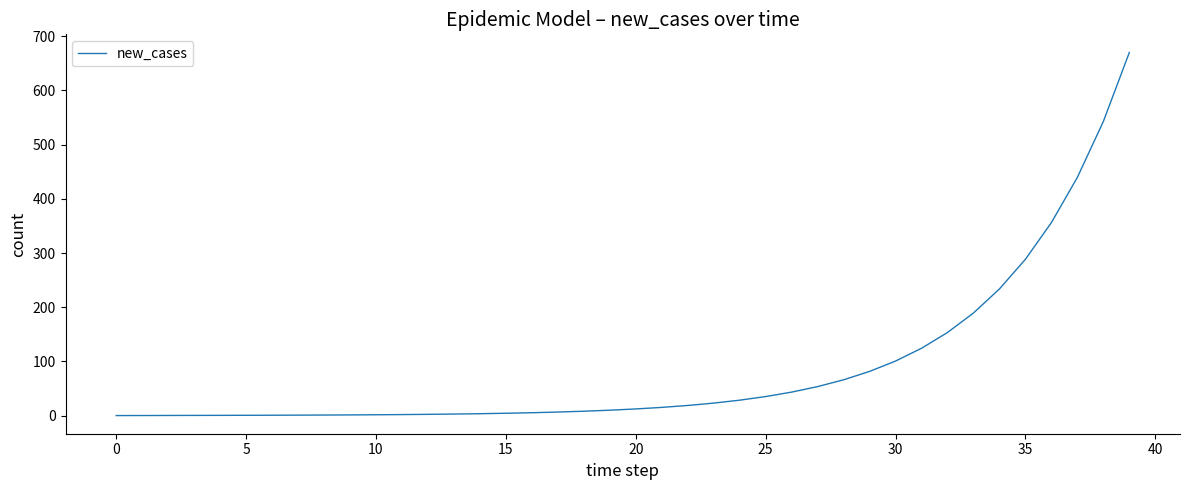

How many values are below 12?

20